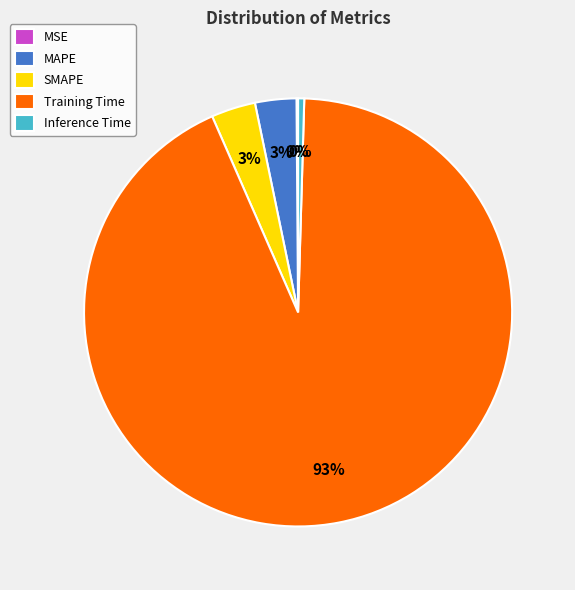

Is there a majority slice in this chart?

Yes